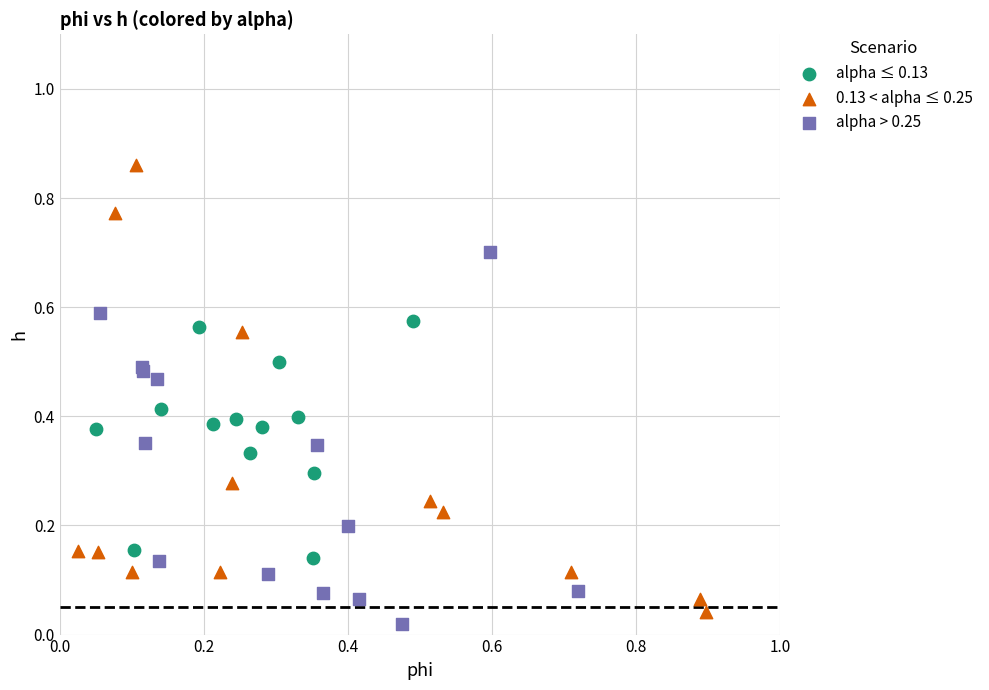

What are all the series names shown in the legend?

alpha ≤ 0.13, 0.13 < alpha ≤ 0.25, alpha > 0.25